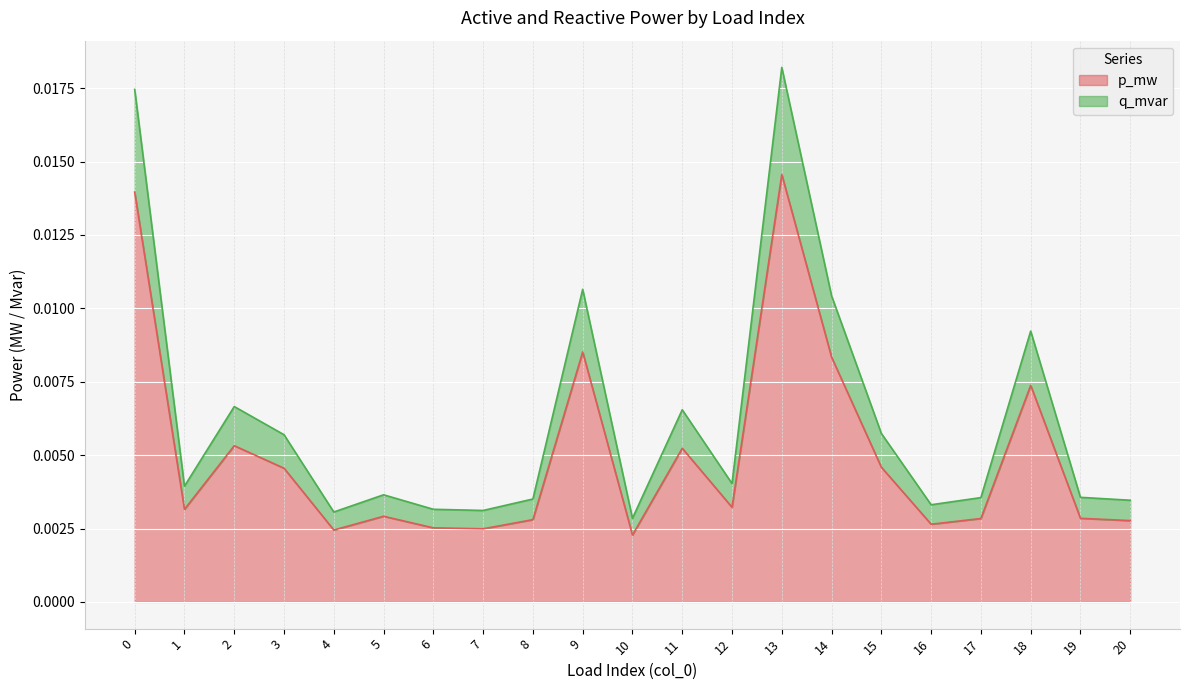

Between 8 and 19, which is larger?

19